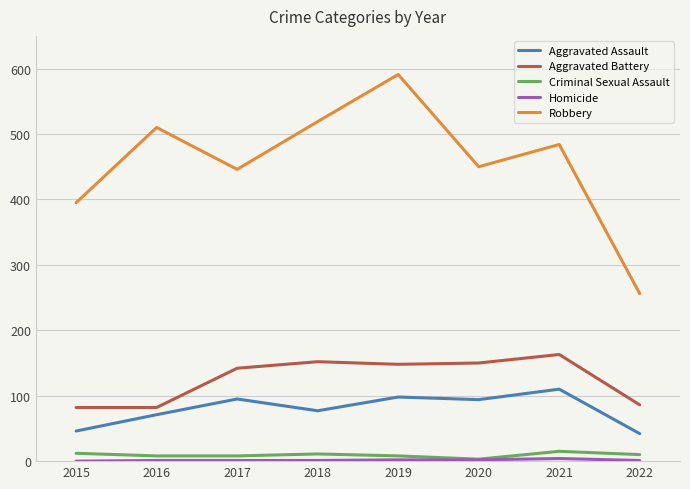

The Robbery series shows 104 at 2015. True or false?

False